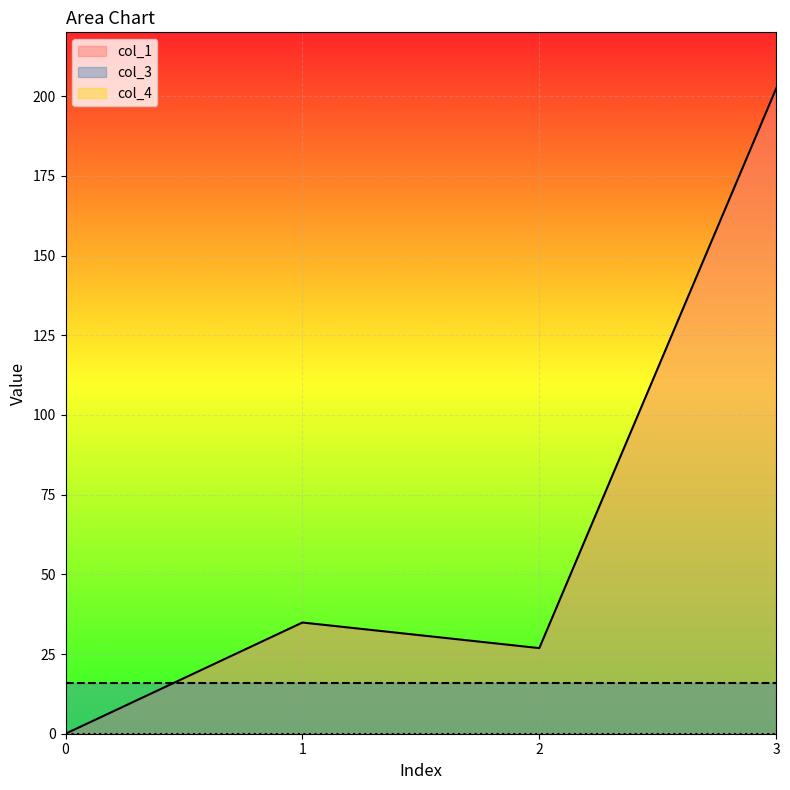

List the series in order of their peak value, highest first.

col_1, col_3, col_4